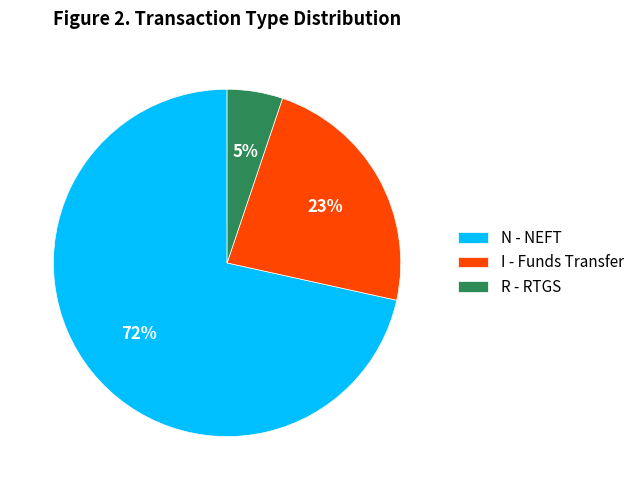

Combined, do R - RTGS and N - NEFT account for over 50%?

Yes